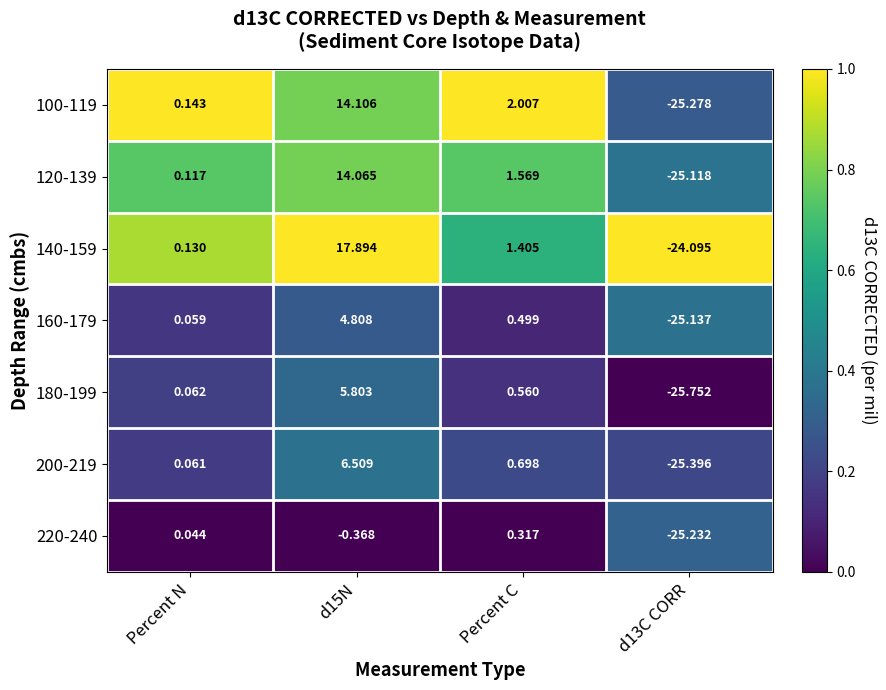

Is the value of 160-179 at Percent C greater than the value of 100-119 at Percent C?

No